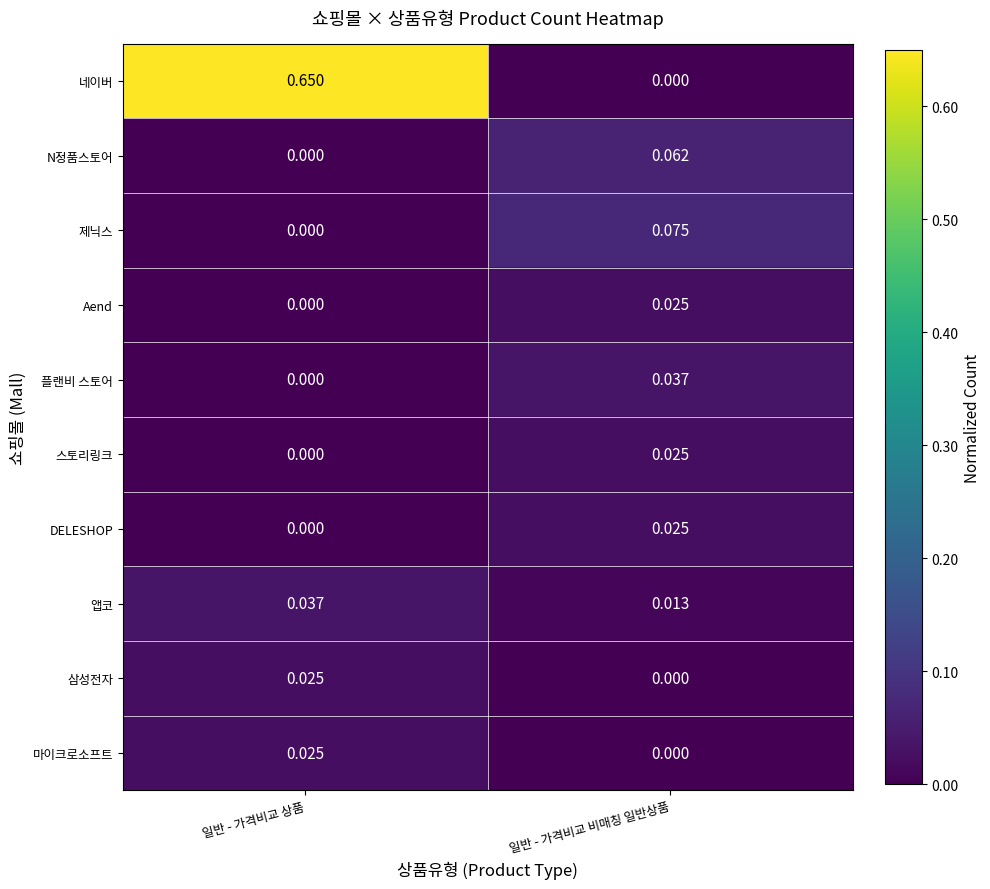

Which series has the largest range (max minus min)?

네이버